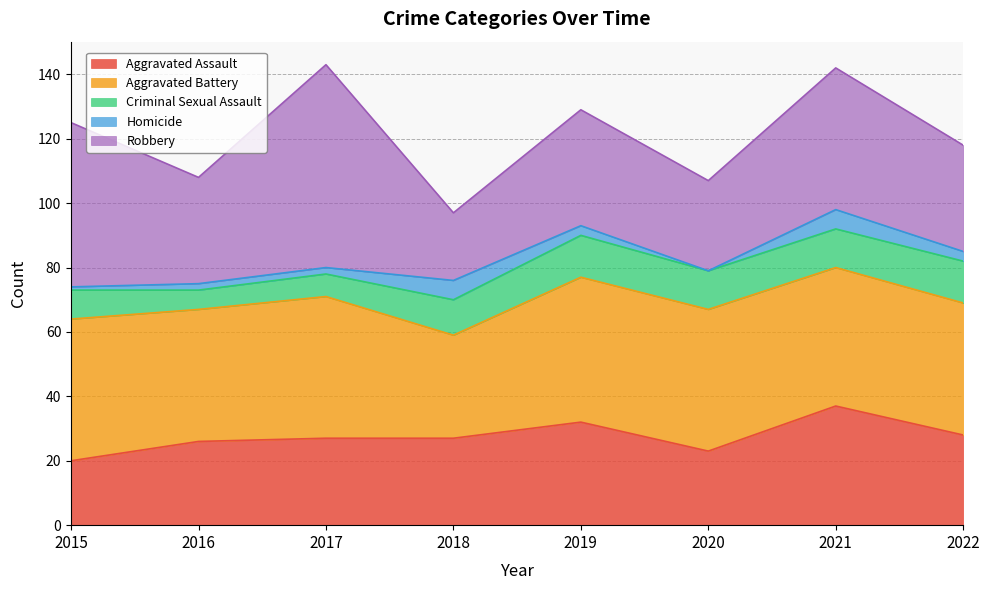

What are all the series names shown in the legend?

Aggravated Assault, Aggravated Battery, Criminal Sexual Assault, Homicide, Robbery